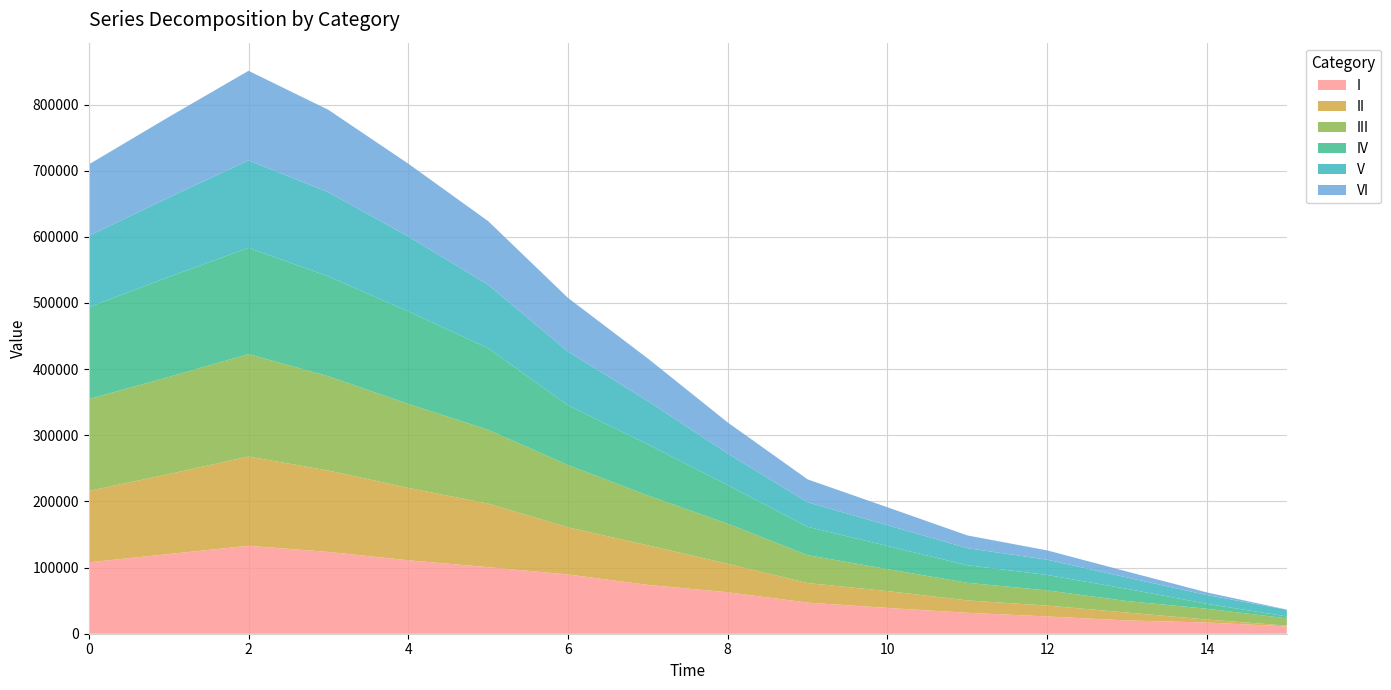

Reading left to right, transcribe all the data shown in this chart.

I: 0=107961.3	1=120451.9	2=132942.5	3=123658.7	4=111035.3	5=100620.0	6=89568.8	7=73816.5	8=62690.2	9=46999.3	10=38991.9	11=31658.2	12=26114.5	13=20060.8	14=16950.5	15=11016.5
II: 0=107961.3	1=120814.3	2=134923.0	3=123000.8	4=109491.9	5=96079.1	6=71217.7	7=59827.1	8=43060.8	9=29600.3	10=25435.6	11=18731.4	12=16412.1	13=11961.9	14=4488.0	15=1264.7
III: 0=138807.3	1=146848.6	2=154889.9	3=142551.6	4=126914.3	5=111624.1	6=94184.5	7=75313.3	8=60537.9	9=42186.8	10=33231.0	11=26624.1	12=22944.9	13=17344.2	14=16305.8	15=11016.5
IV: 0=138807.3	1=151151.3	2=160612.7	3=150985.8	4=139931.1	5=123336.3	6=90361.8	7=77364.1	8=58365.6	9=42802.1	10=34968.0	11=26547.4	12=23346.7	13=18418.7	14=7409.1	15=2804.3
V: 0=107961.3	1=120102.7	2=132280.7	3=127291.8	4=113328.3	5=95979.0	6=81318.6	7=65353.8	8=47820.0	9=37151.3	10=31444.0	11=25795.0	12=23072.6	13=17186.9	14=13295.5	15=10167.2
VI: 0=107961.3	1=121716.1	2=135356.3	3=124515.3	4=109954.0	5=96164.2	6=81004.6	7=64416.3	8=46886.7	9=34609.5	10=27069.1	11=19239.7	12=14077.5	13=9004.0	14=3967.8	15=237.9